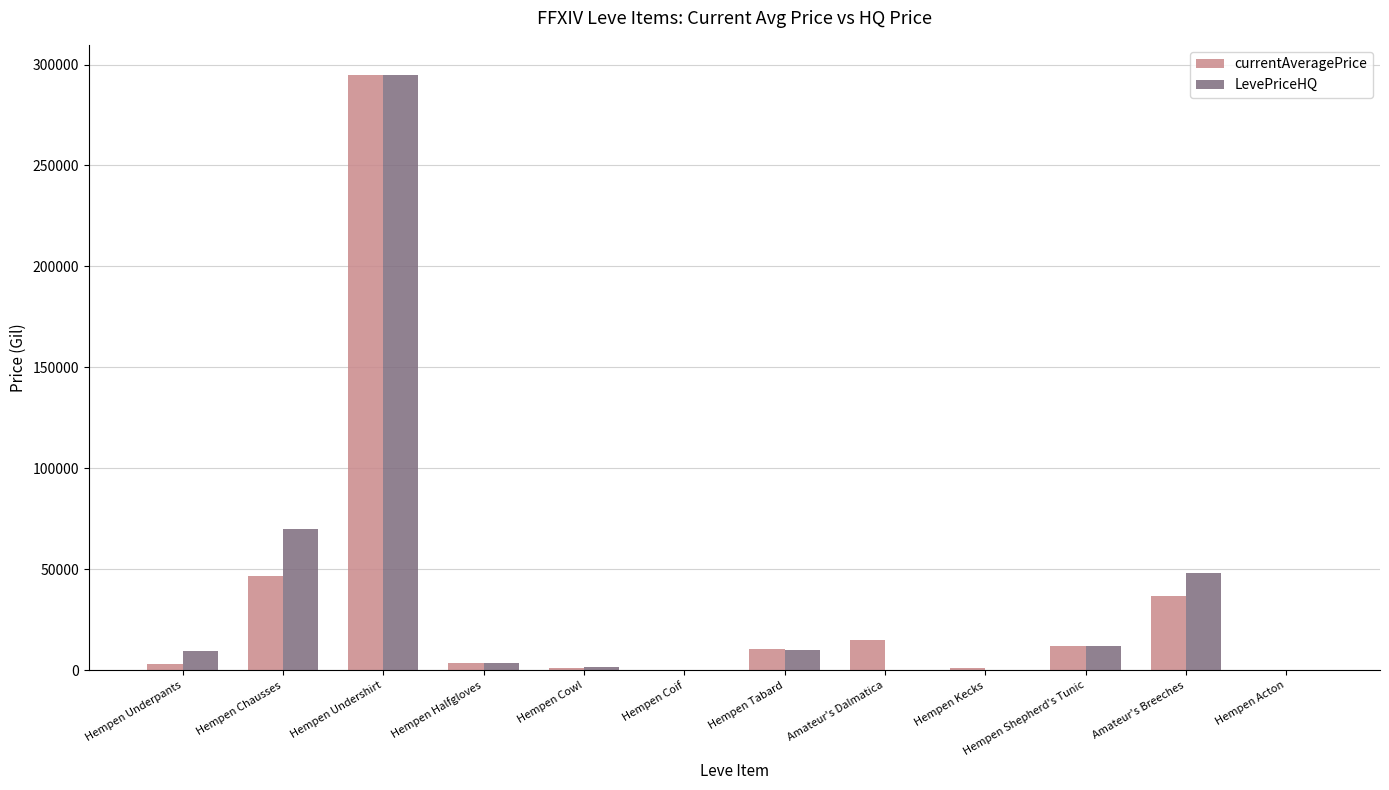

Between Hempen Undershirt and Hempen Cowl, which series saw the biggest shift?

currentAveragePrice